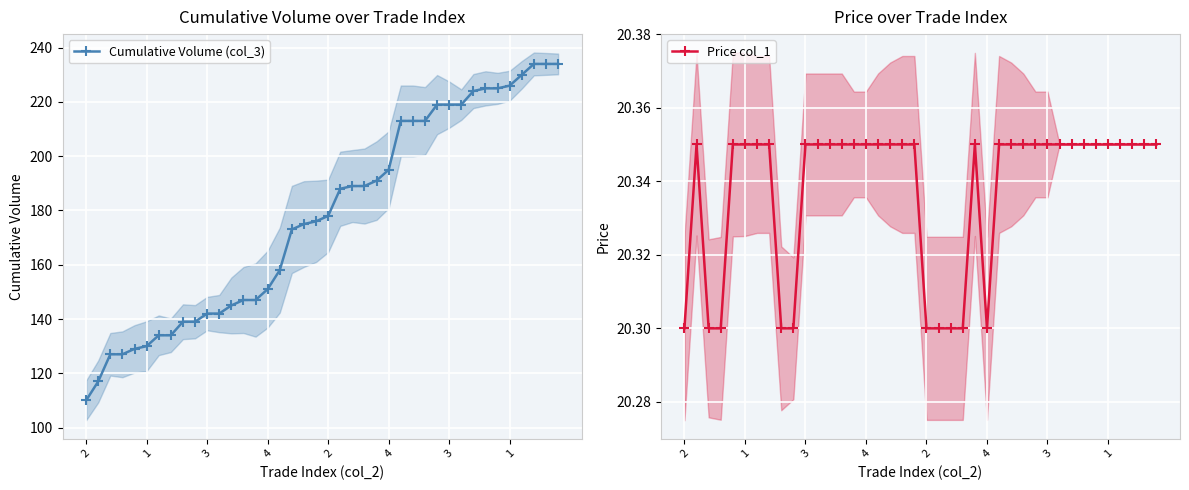

Reading right to left, extract all data points from this chart.

Cumulative Volume (col_3): 234.0	234.0	234.0	230.0	226.0	225.0	225.0	224.0	219.0	219.0	219.0	213.0	213.0	213.0	195.0	191.0	189.0	189.0	188.0	178.0	176.0	175.0	173.0	158.0	151.0	147.0	147.0	145.0	142.0	142.0	139.0	139.0	134.0	134.0	130.0	129.0	127.0	127.0	117.0	110.0
Price col_1: 20.4	20.4	20.4	20.4	20.4	20.4	20.4	20.4	20.4	20.4	20.4	20.4	20.4	20.4	20.3	20.4	20.3	20.3	20.3	20.3	20.4	20.4	20.4	20.4	20.4	20.4	20.4	20.4	20.4	20.4	20.3	20.3	20.4	20.4	20.4	20.4	20.3	20.3	20.4	20.3